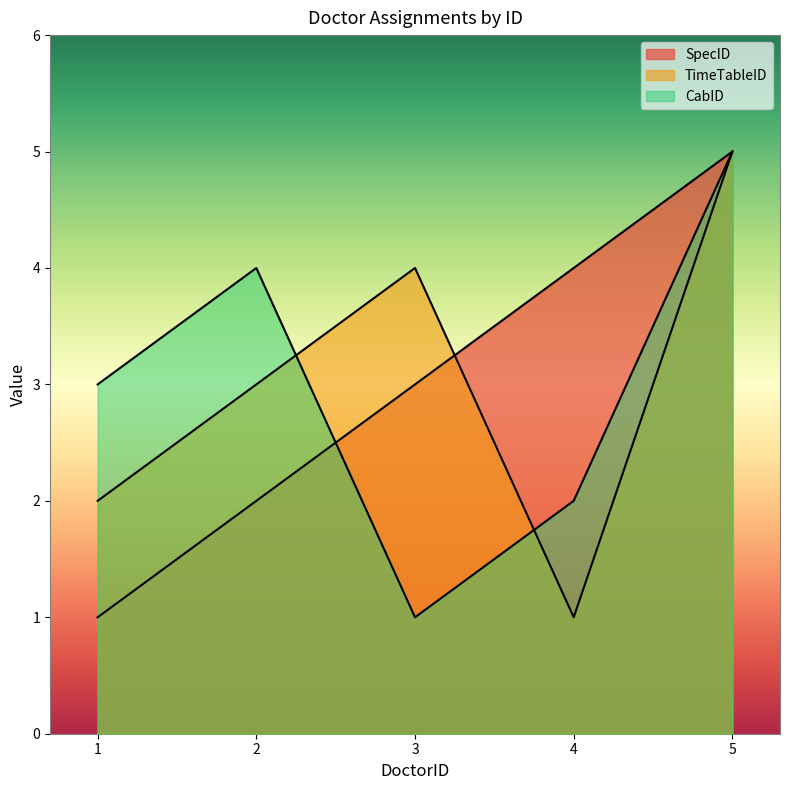

What is the sum of all TimeTableID values?

15